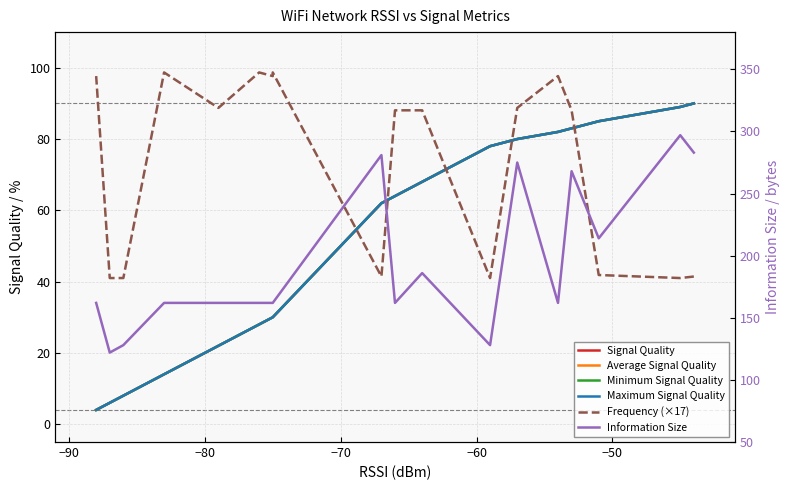

Reading right to left, list all the values displayed in this chart.

Signal Quality: 4.0	6.0	8.0	14.0	22.0	28.0	30.0	30.0	62.0	64.0	68.0	78.0	80.0	82.0	83.0	85.0	89.0	90.0
Average Signal Quality: 4.0	6.0	8.0	14.0	22.0	28.0	30.0	30.0	62.0	64.0	68.0	78.0	80.0	82.0	83.0	85.0	89.0	90.0
Minimum Signal Quality: 4.0	6.0	8.0	14.0	22.0	28.0	30.0	30.0	62.0	64.0	68.0	78.0	80.0	82.0	83.0	85.0	89.0	90.0
Maximum Signal Quality: 4.0	6.0	8.0	14.0	22.0	28.0	30.0	30.0	62.0	64.0	68.0	78.0	80.0	82.0	83.0	85.0	89.0	90.0
Frequency (×17): 97.7	41.0	41.0	98.7	88.7	98.7	97.7	98.7	41.4	88.1	88.1	41.0	88.7	97.7	88.1	41.9	41.0	41.4
Information Size: 162.0	122.0	128.0	162.0	162.0	162.0	162.0	162.0	281.0	162.0	186.0	128.0	275.0	162.0	268.0	214.0	297.0	283.0